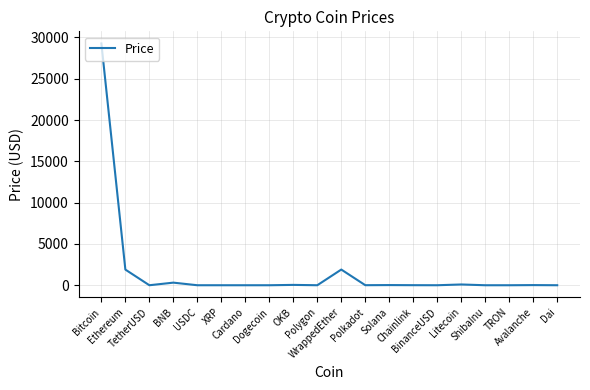

Where is the first local maximum?

BNB